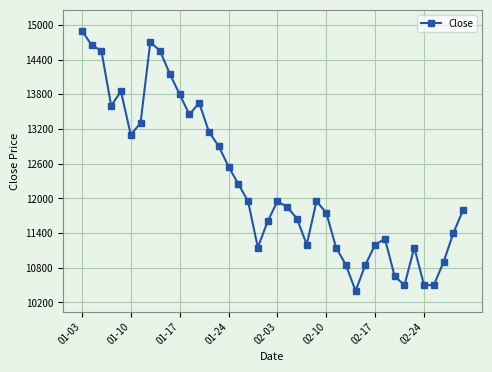

What is the maximum value shown in the chart?

14900